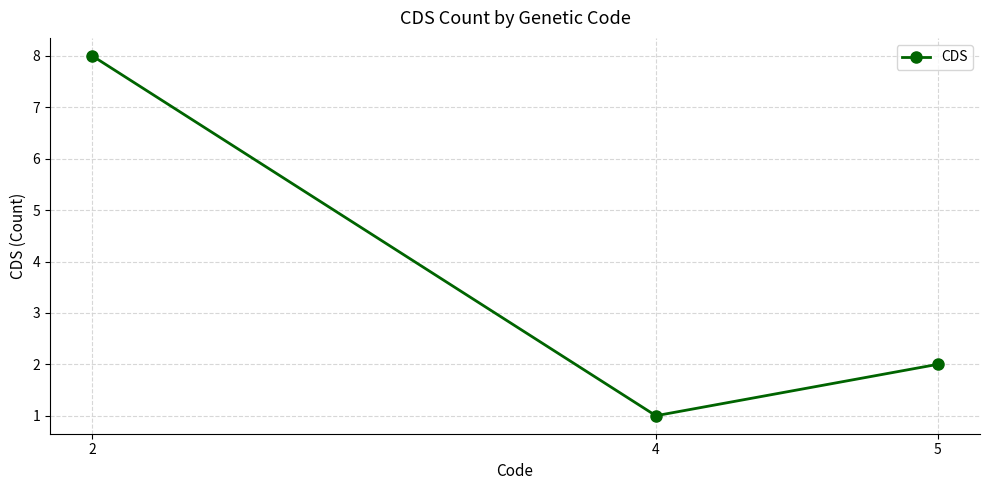

At which label is the value closest to 4?

5